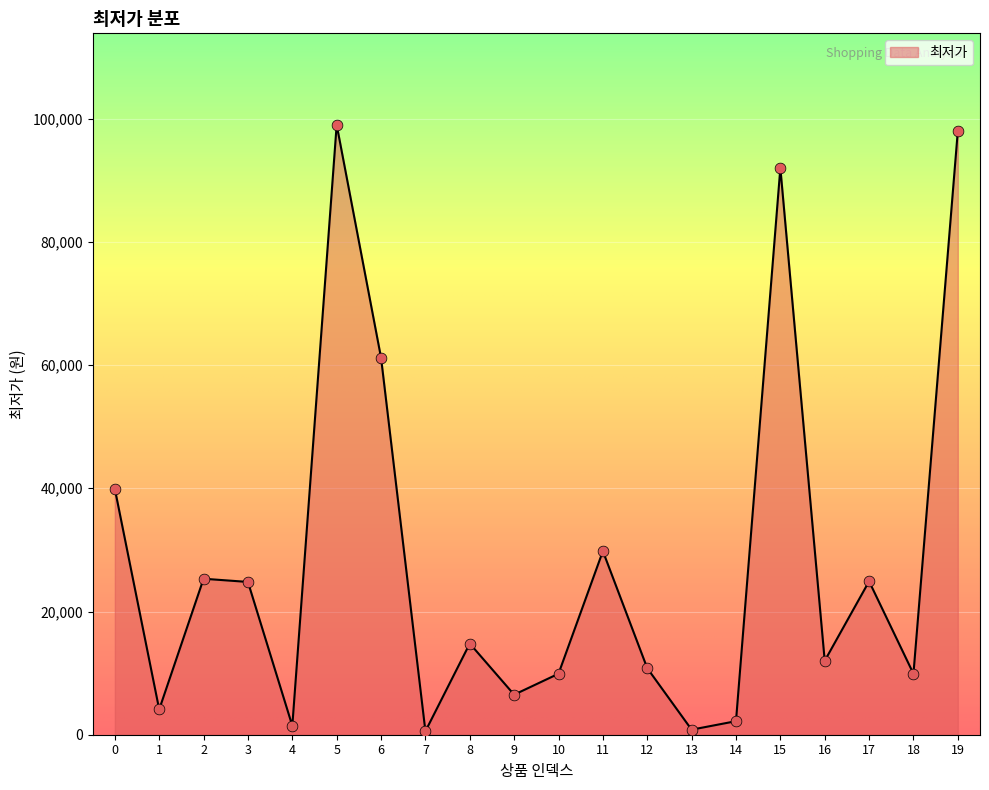

Approximately how many times larger is the value at 17 compared to 9?

3.8